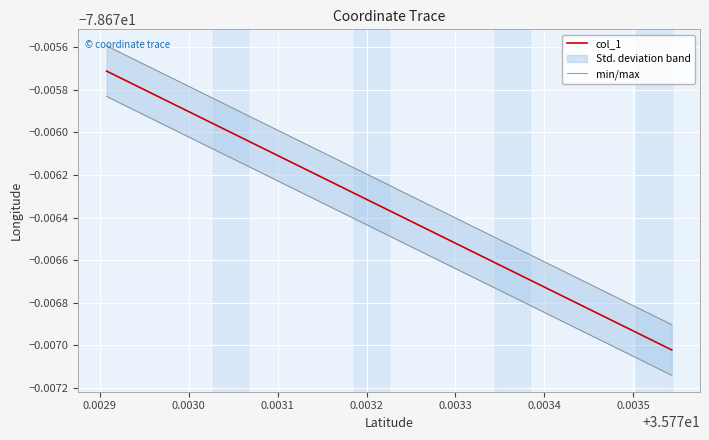

List the series in order of their overall mean, highest first.

col_1, min/max